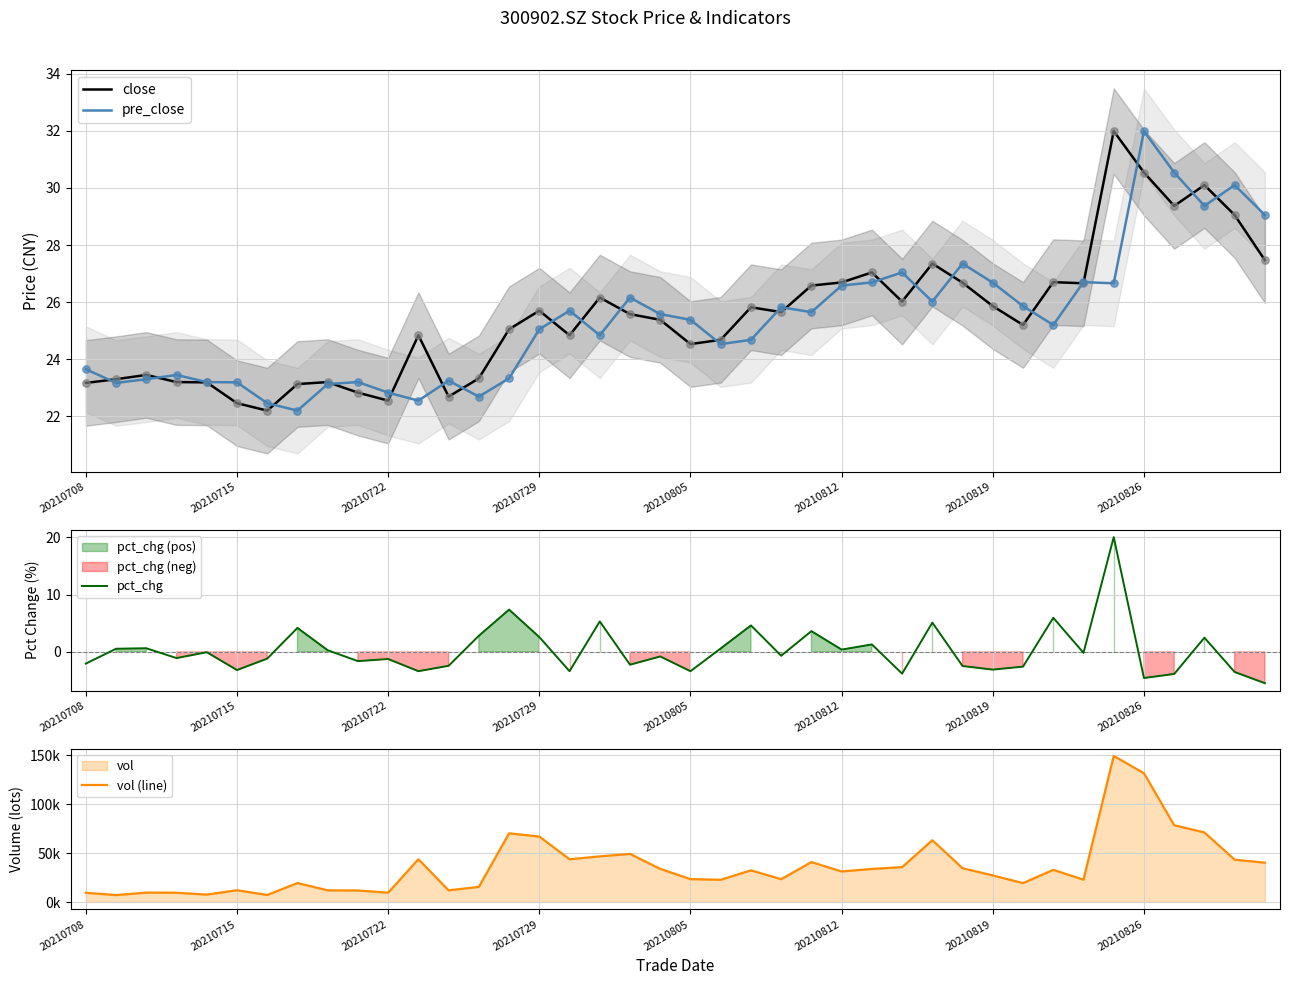

What are all the series names shown in the legend?

close, pre_close, pct_chg, vol (line)